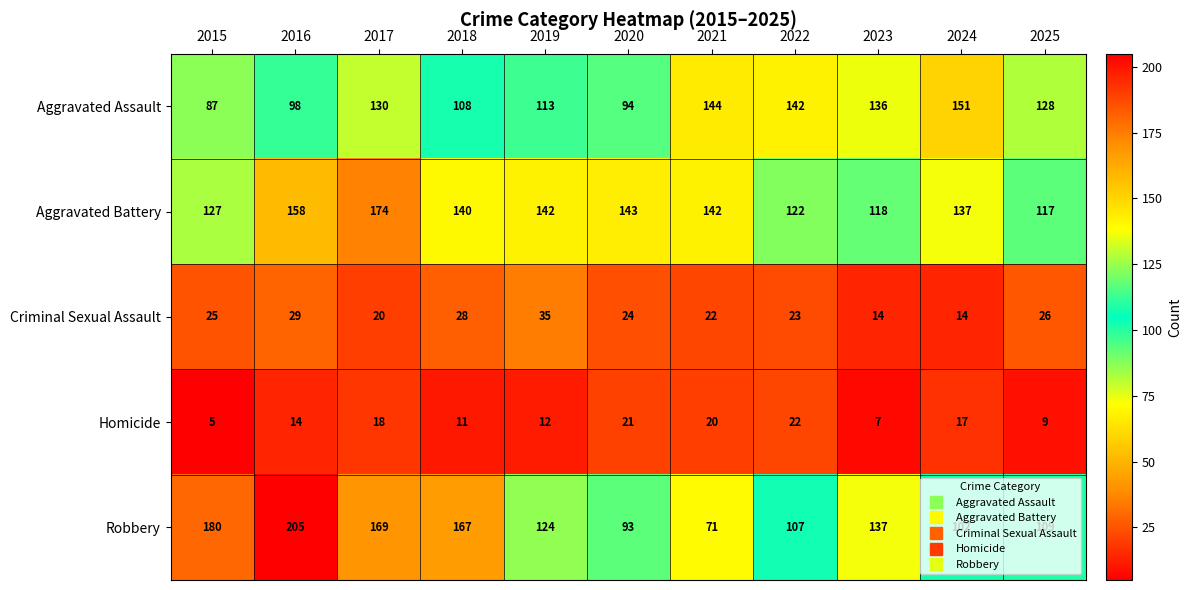

What is the approximate value of Homicide at 2016?

14